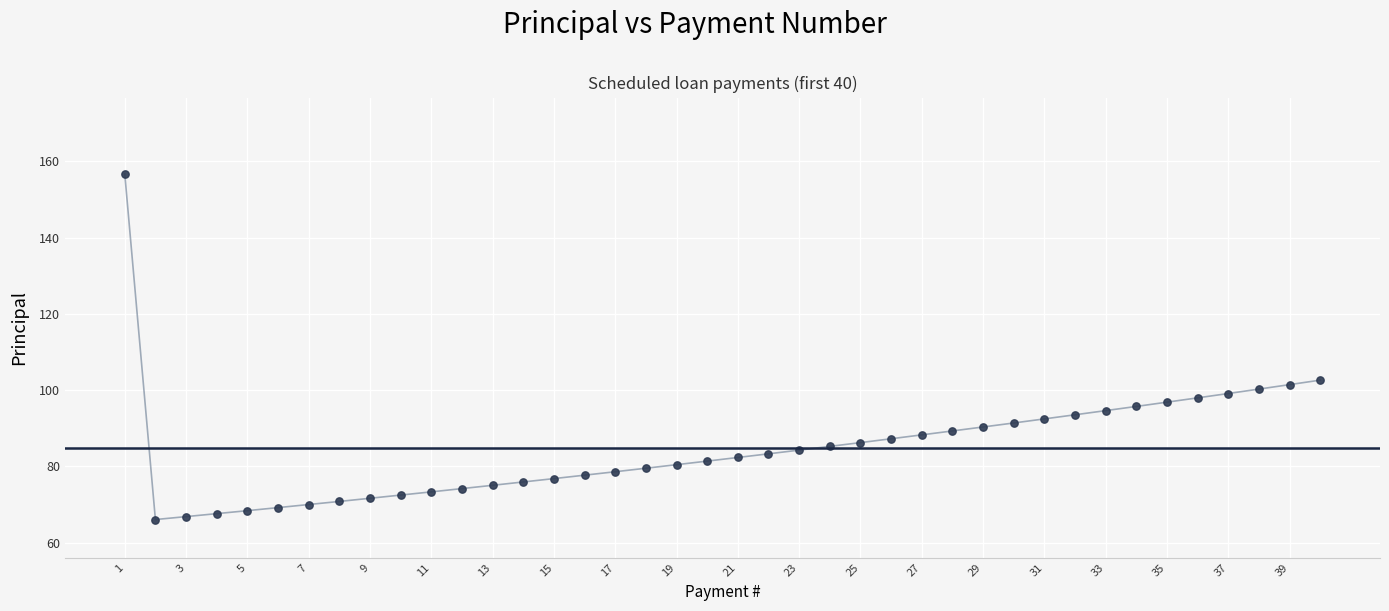

What is the maximum value shown in the chart?

156.8